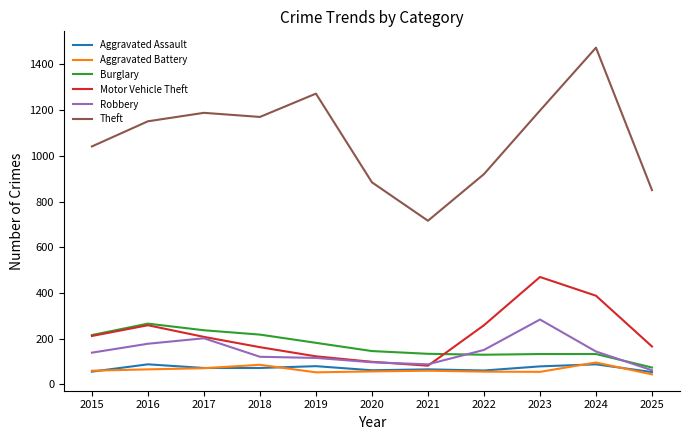

Which category has the highest value across all series?

2024